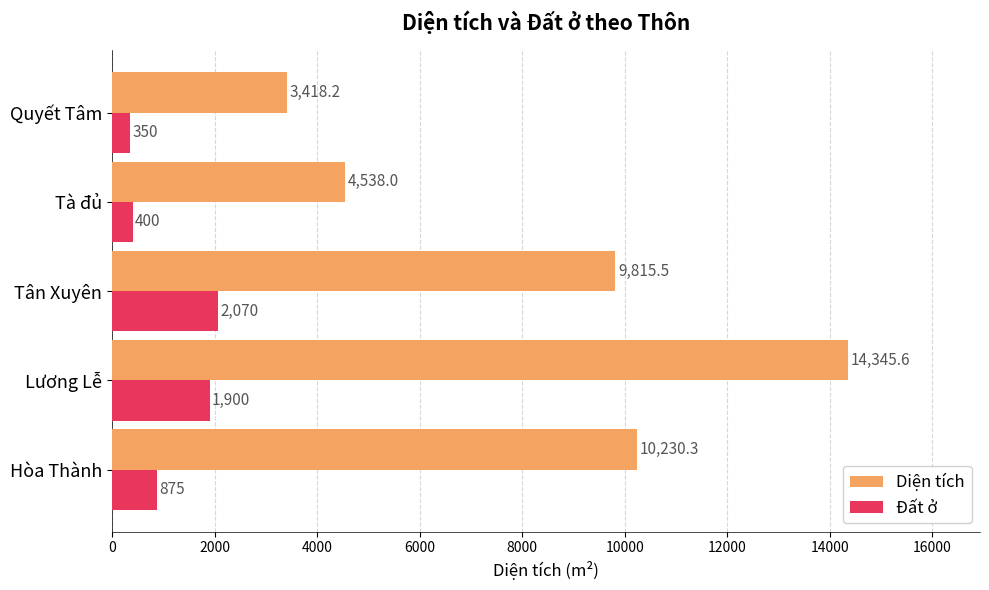

What is the minimum value shown in the chart?

350.0